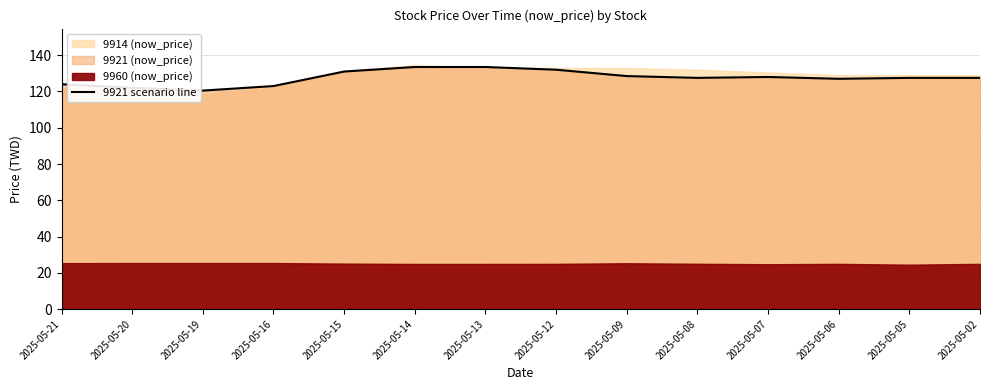

What is the change in value from 2025-05-20 to 2025-05-05?

+5.5